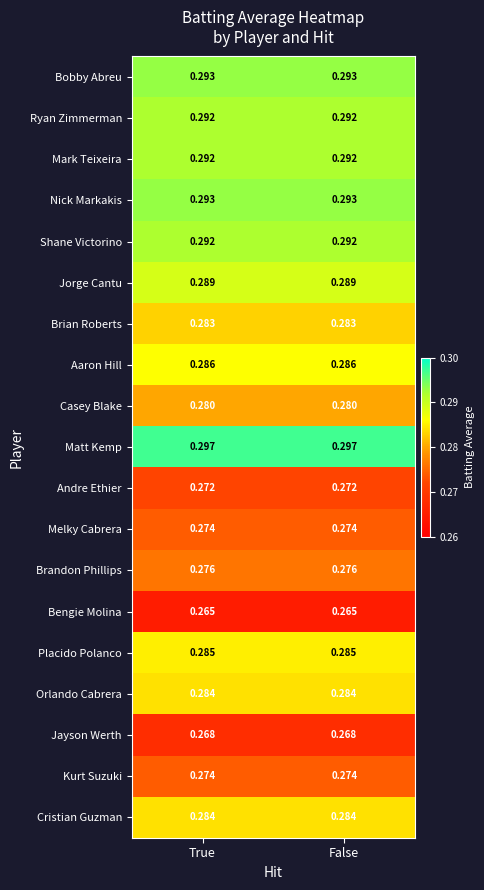

Is the value of Matt Kemp at True greater than the value of Nick Markakis at False?

Yes